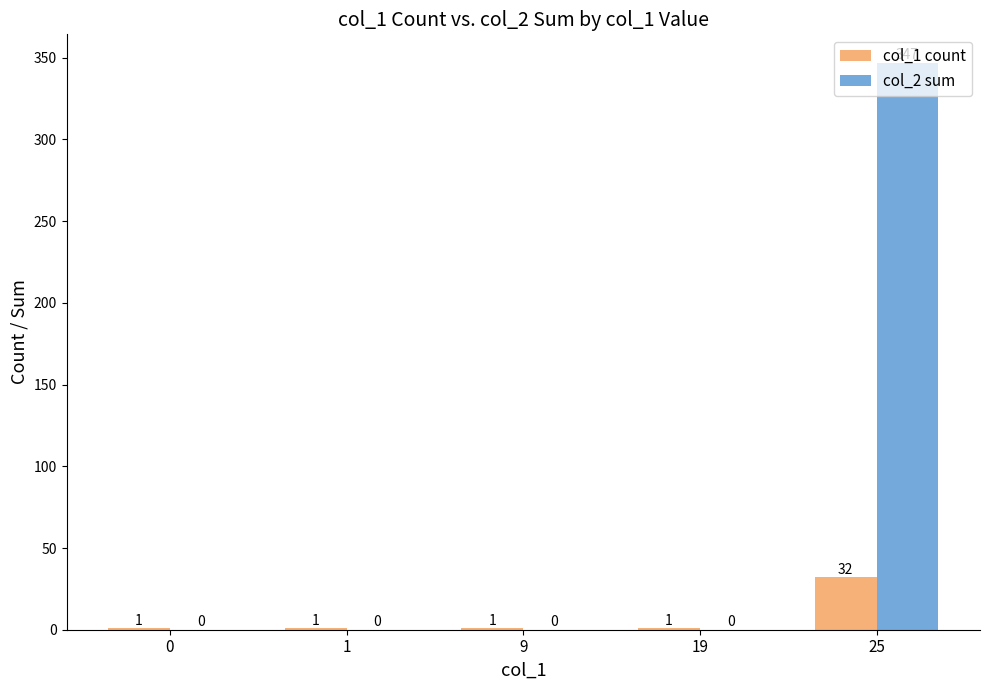

Which series changed the most between 0 and 25?

col_2 sum